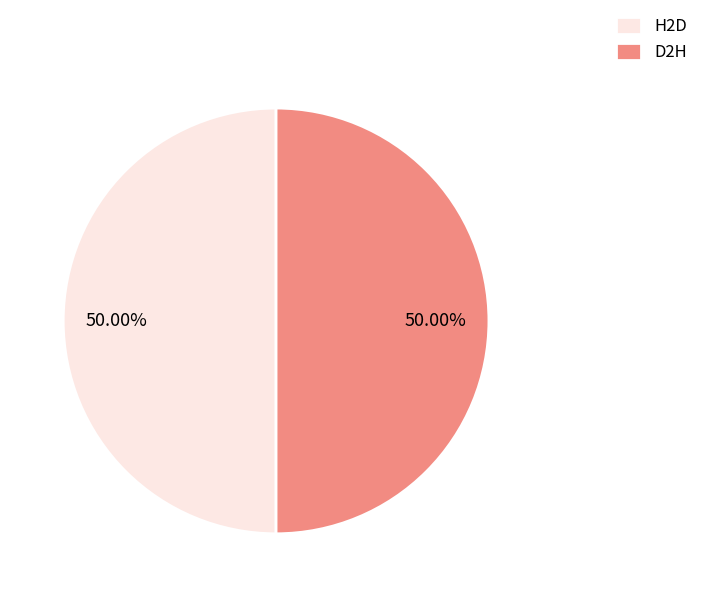

To the nearest percent, what percentage of the pie is H2D?

50%